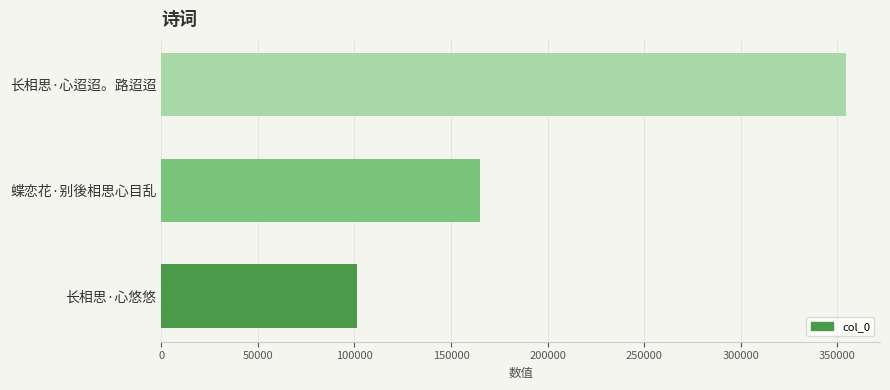

Rank the categories by value from highest to lowest.

长相思·心迢迢。路迢迢, 蝶恋花·别後相思心目乱, 长相思·心悠悠